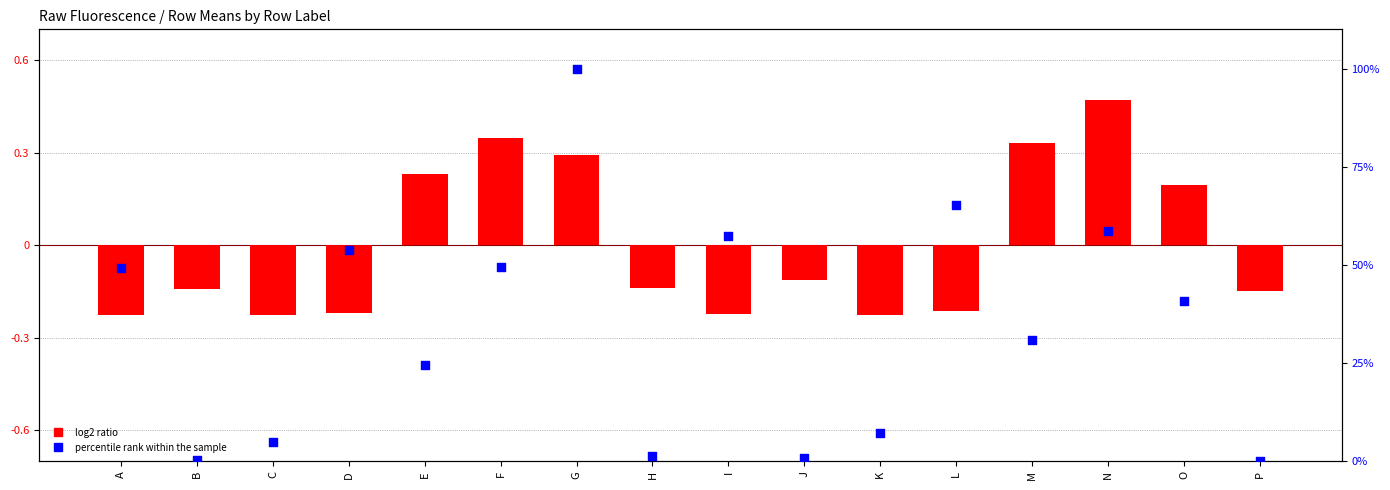

What is the total value across all series at O?

41.0